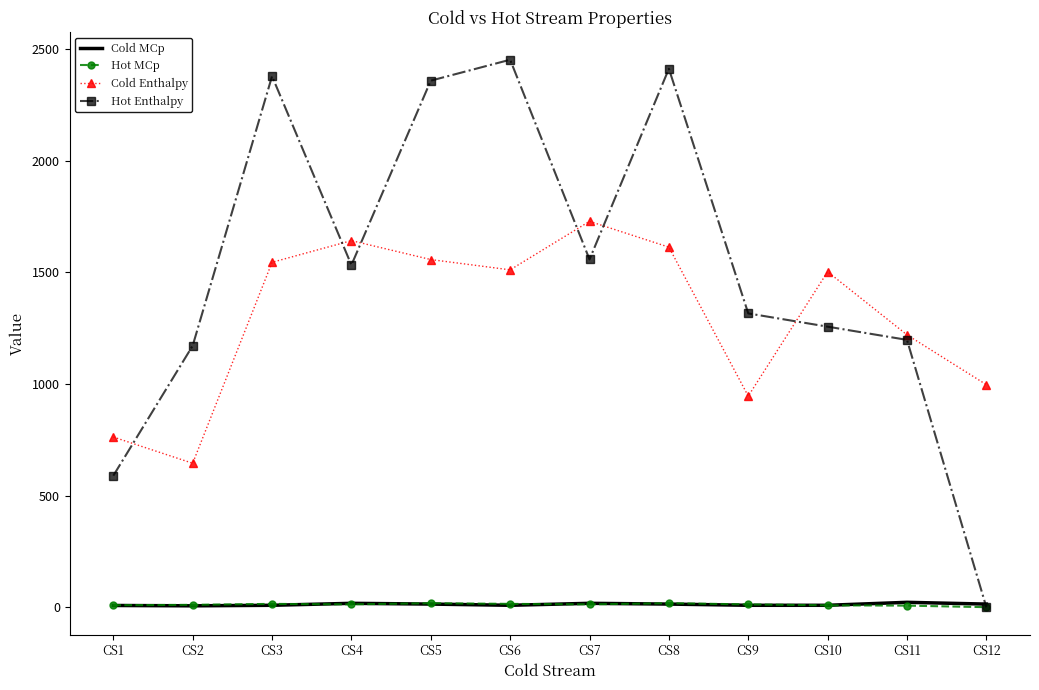

Which series has the largest total across all categories?

Hot Enthalpy